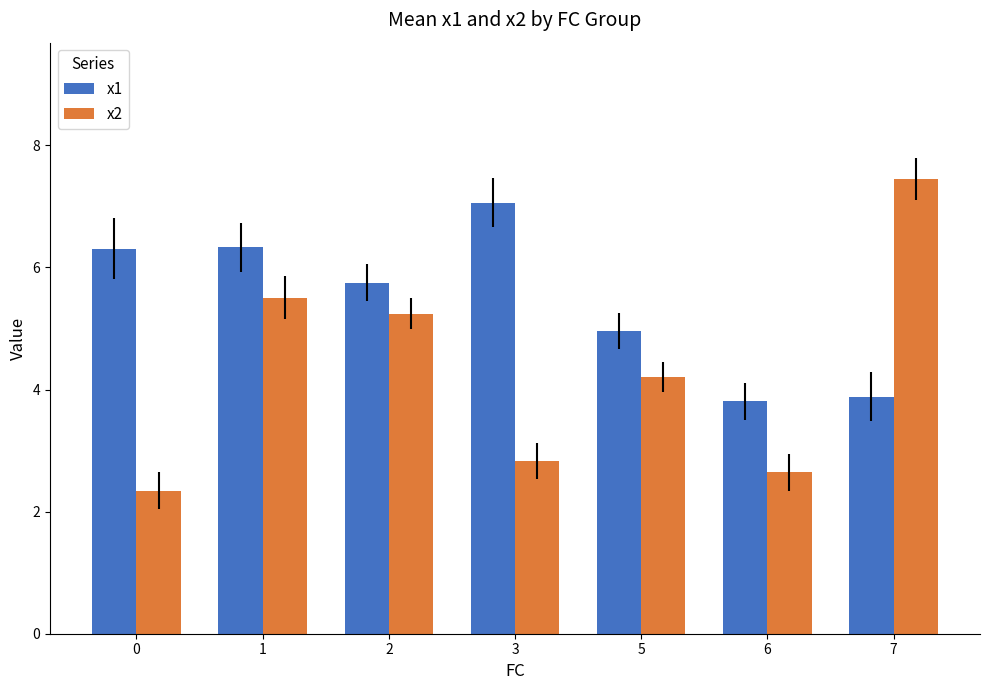

The x2 series shows 3.3 at 1. True or false?

False